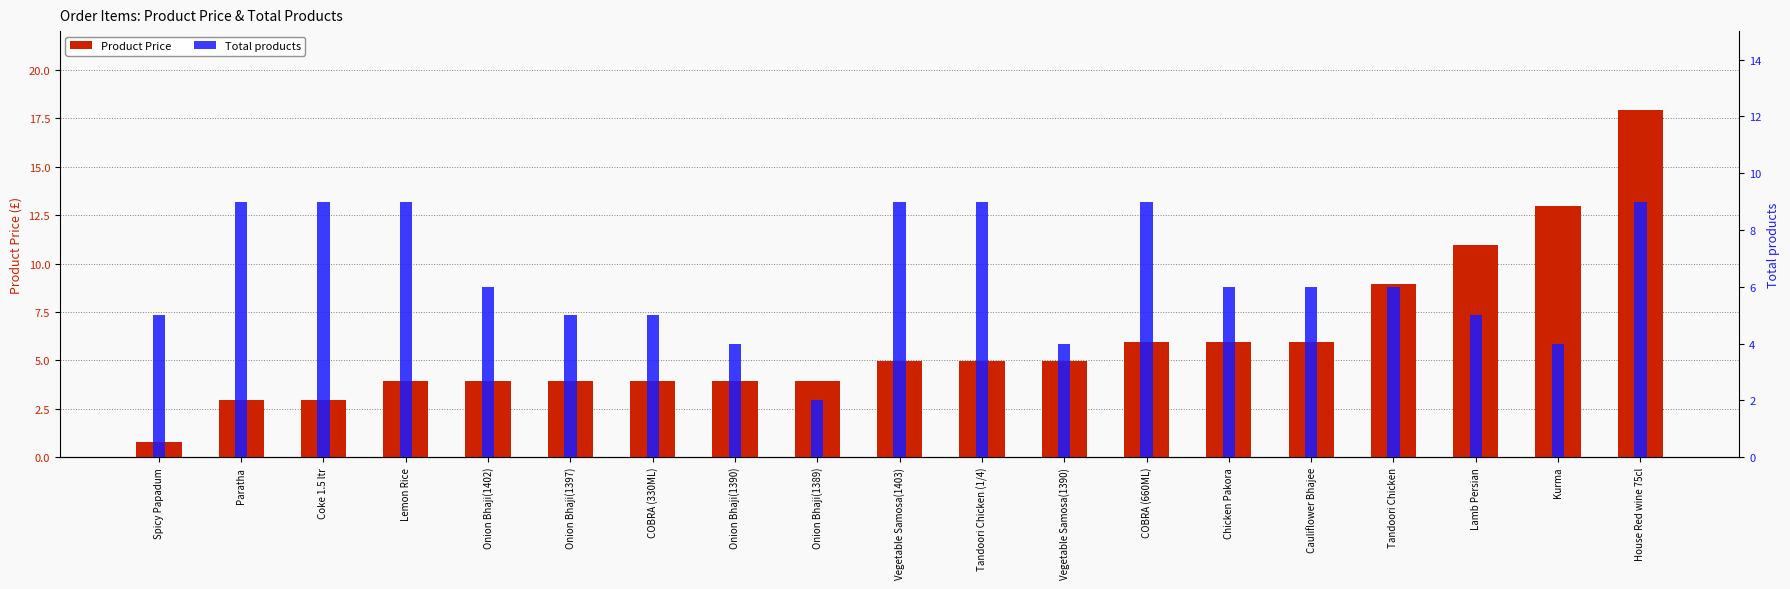

The Total products series shows 7.2 at Onion Bhaji(1390). True or false?

False